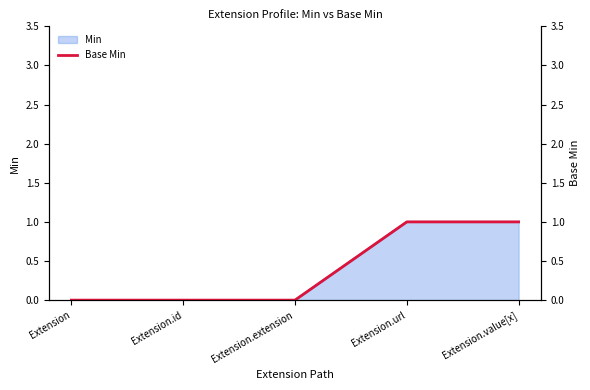

What is the difference between the second highest and second lowest values?

1